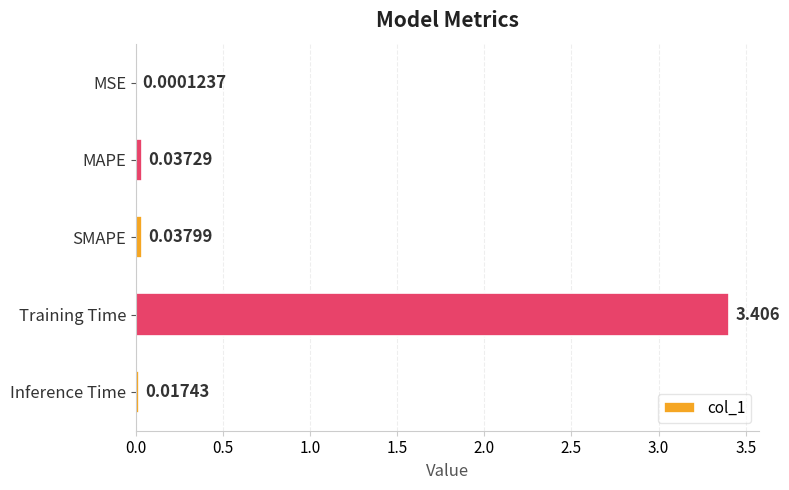

Which label corresponds to the largest value in the chart?

Training Time